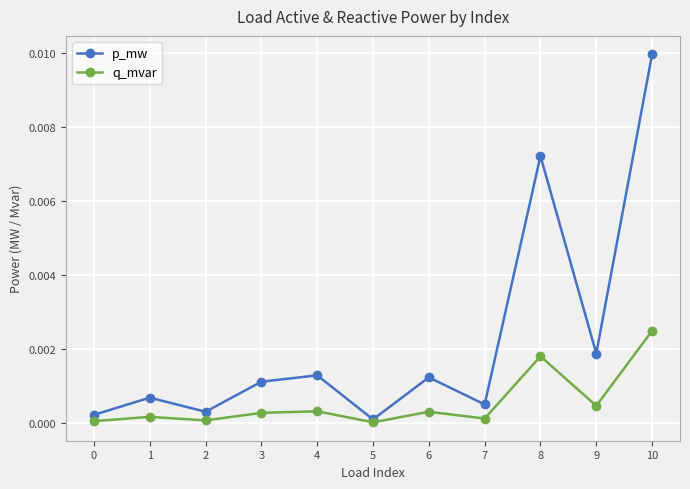

Rank the series by their maximum value, from highest to lowest.

p_mw, q_mvar